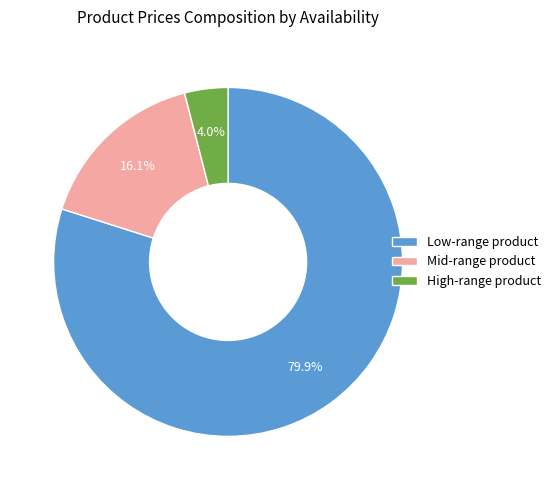

How many segments does this pie chart have?

3